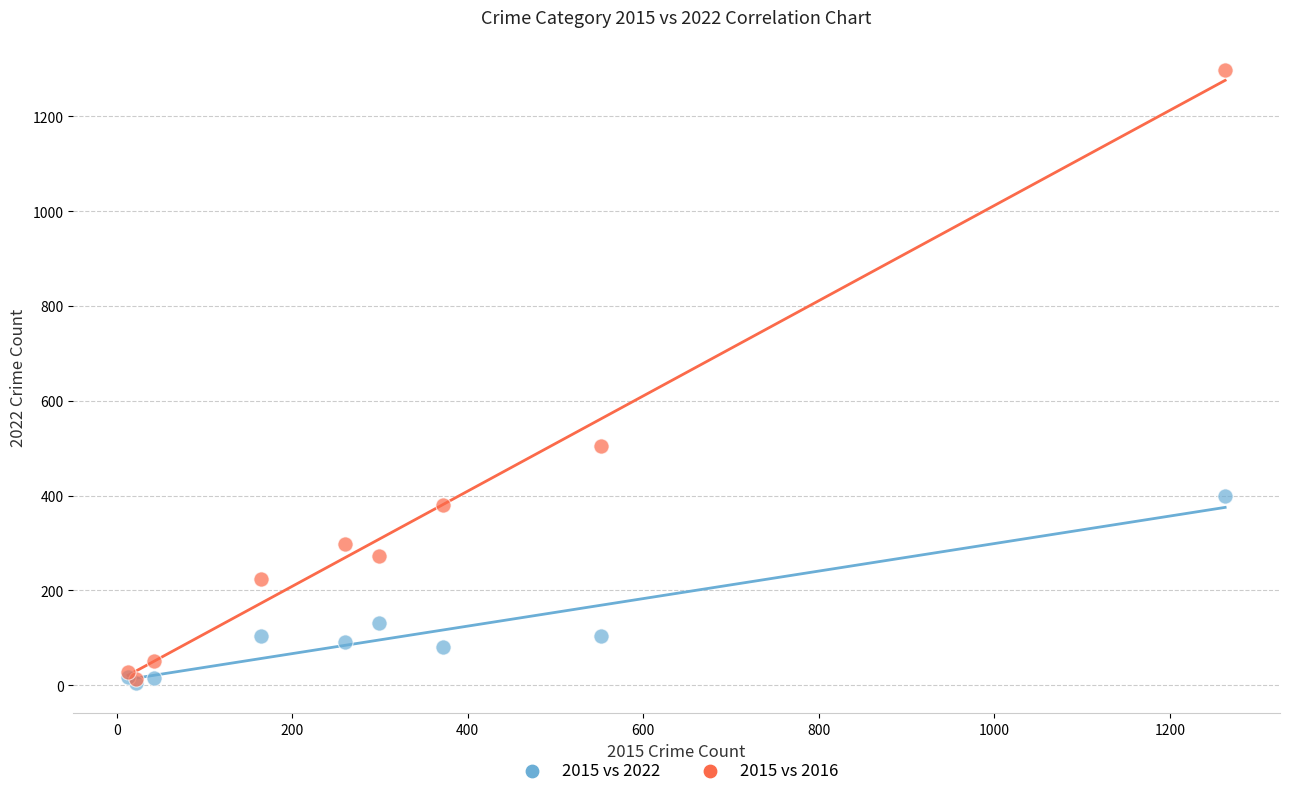

Across all series, what Y value is closest to 651?

505